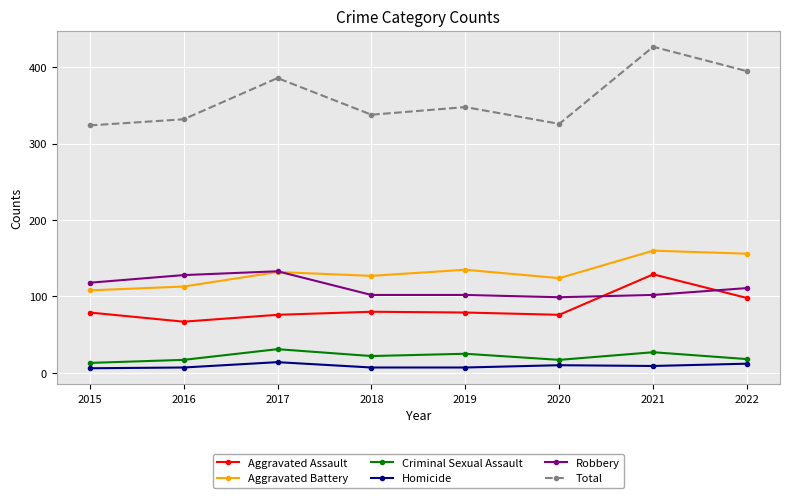

What are all the series names shown in the legend?

Aggravated Assault, Aggravated Battery, Criminal Sexual Assault, Homicide, Robbery, Total